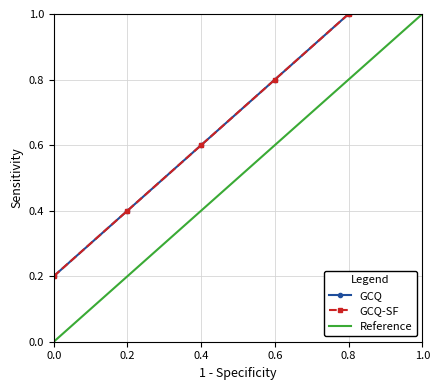

What is the label of the 3rd point from the right?

0.6